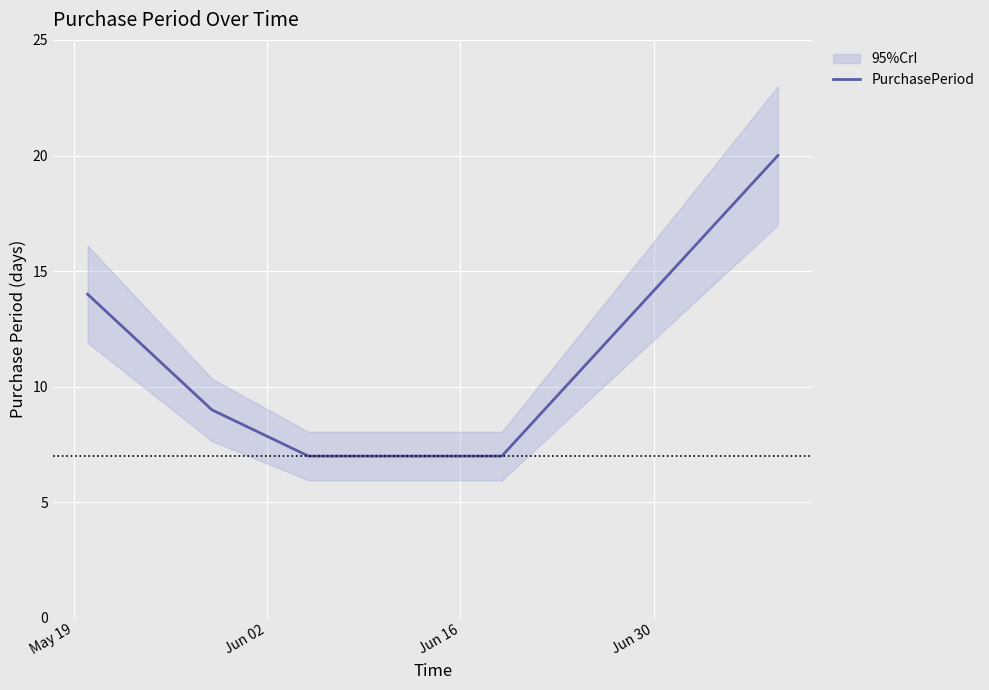

What is the difference between the maximum and minimum values?

13